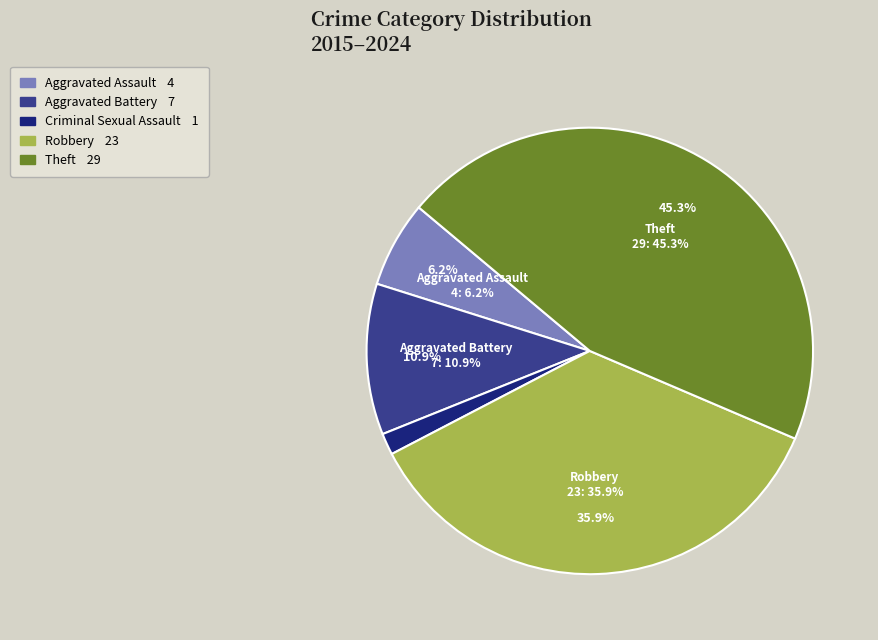

To the nearest percent, what is the combined percentage of Aggravated Assault and Criminal Sexual Assault?

8%